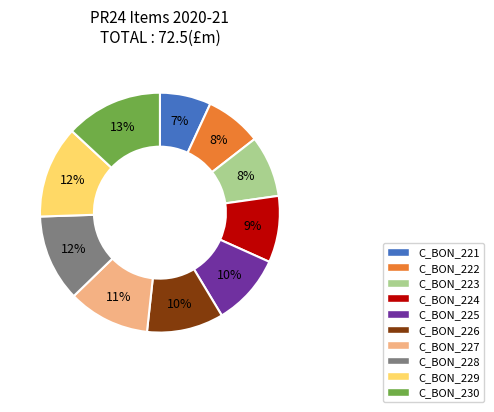

True or false: C_BON_226 accounts for 10% of the total.

True